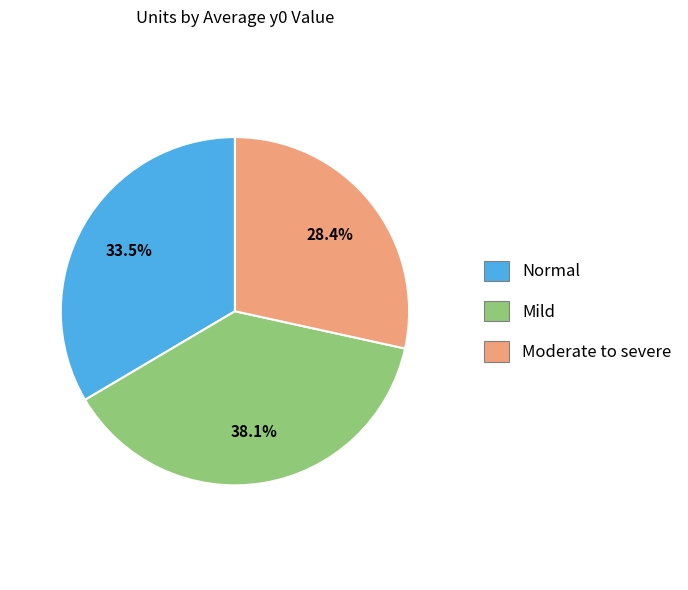

How many slices are in this pie chart?

3